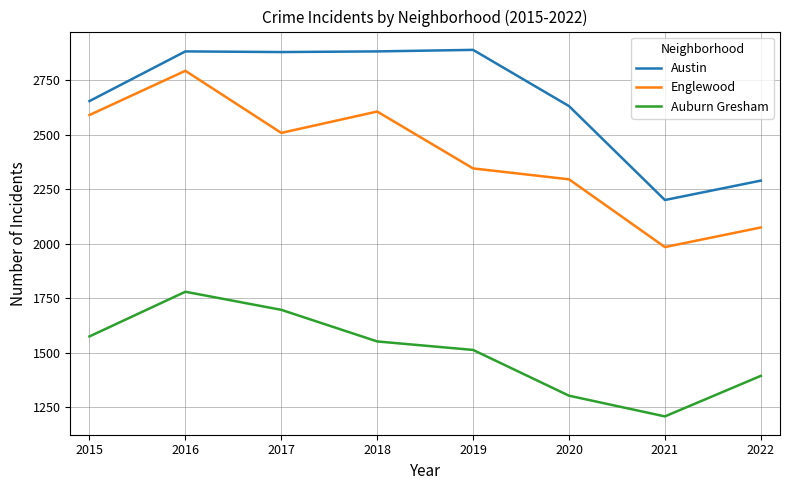

Which series has the largest range (max minus min)?

Englewood